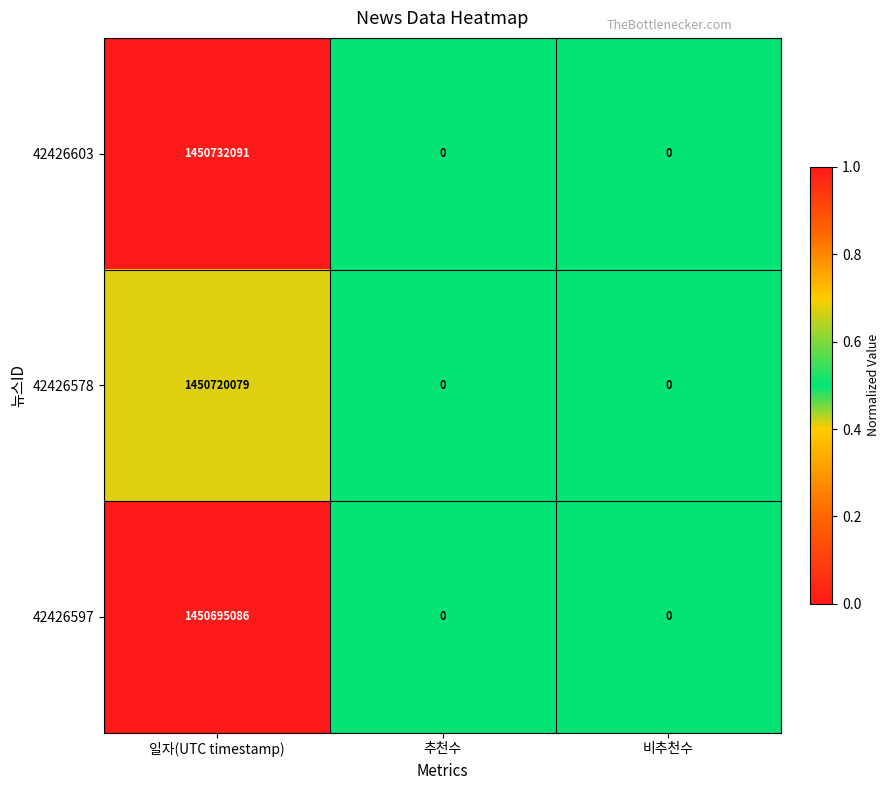

Reading left to right, extract all data points from this chart.

42426603: 1450732091	0	0
42426578: 1450720079	0	0
42426597: 1450695086	0	0